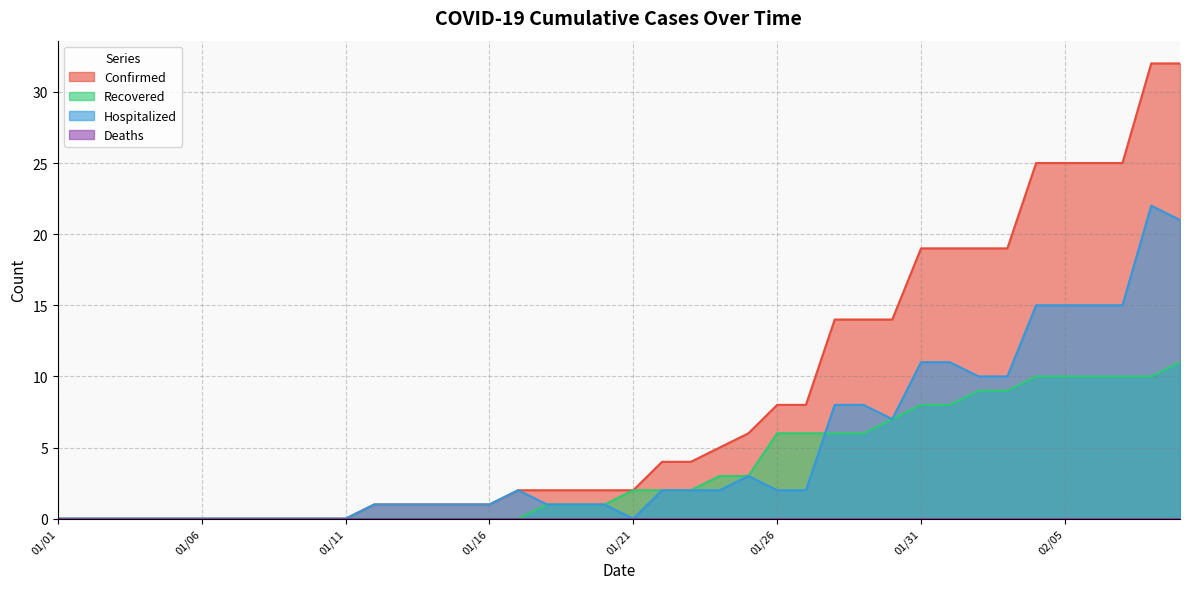

Reading right to left, list all the values displayed in this chart.

Confirmed: 02/09=32	02/08=32	02/07=25	02/06=25	02/05=25	02/04=25	02/03=19	02/02=19	02/01=19	01/31=19	01/30=14	01/29=14	01/28=14	01/27=8	01/26=8	01/25=6	01/24=5	01/23=4	01/22=4	01/21=2	01/20=2	01/19=2	01/18=2	01/17=2	01/16=1	01/15=1	01/14=1	01/13=1	01/12=1	01/11=0	01/10=0	01/09=0	01/08=0	01/07=0	01/06=0	01/05=0	01/04=0	01/03=0	01/02=0	01/01=0
Recovered: 02/09=11	02/08=10	02/07=10	02/06=10	02/05=10	02/04=10	02/03=9	02/02=9	02/01=8	01/31=8	01/30=7	01/29=6	01/28=6	01/27=6	01/26=6	01/25=3	01/24=3	01/23=2	01/22=2	01/21=2	01/20=1	01/19=1	01/18=1	01/17=0	01/16=0	01/15=0	01/14=0	01/13=0	01/12=0	01/11=0	01/10=0	01/09=0	01/08=0	01/07=0	01/06=0	01/05=0	01/04=0	01/03=0	01/02=0	01/01=0
Hospitalized: 02/09=21	02/08=22	02/07=15	02/06=15	02/05=15	02/04=15	02/03=10	02/02=10	02/01=11	01/31=11	01/30=7	01/29=8	01/28=8	01/27=2	01/26=2	01/25=3	01/24=2	01/23=2	01/22=2	01/21=0	01/20=1	01/19=1	01/18=1	01/17=2	01/16=1	01/15=1	01/14=1	01/13=1	01/12=1	01/11=0	01/10=0	01/09=0	01/08=0	01/07=0	01/06=0	01/05=0	01/04=0	01/03=0	01/02=0	01/01=0